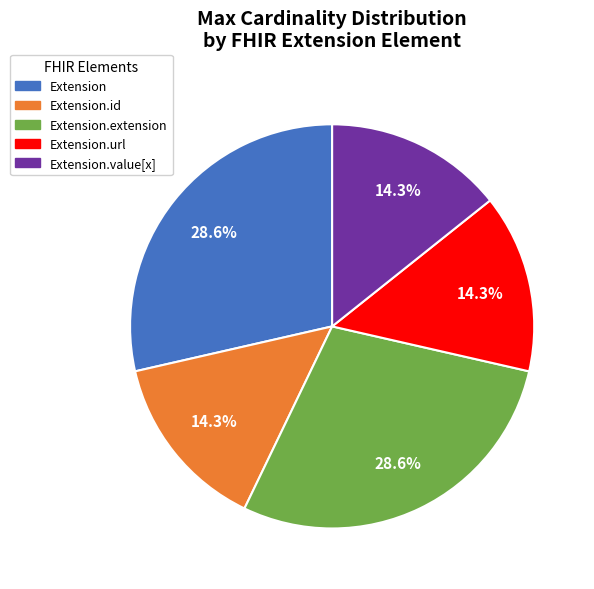

Does Extension.id account for over 50% of the chart?

No